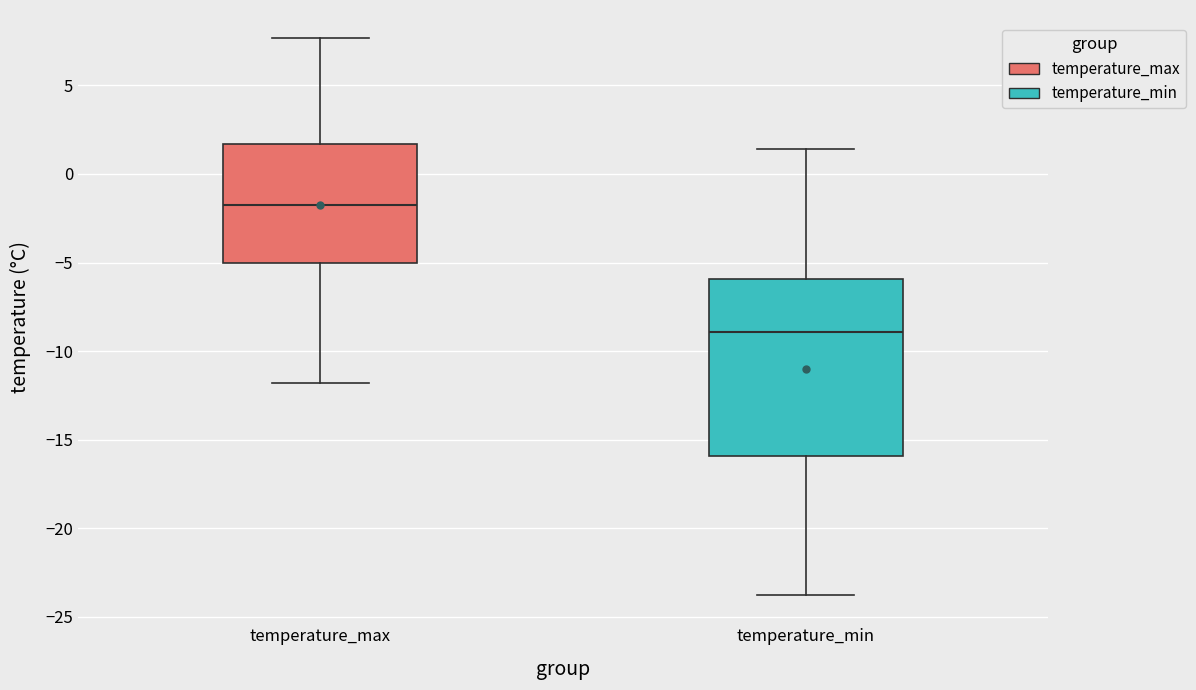

Comparing the boxes themselves (not the whiskers), which one is the tallest?

temperature_min